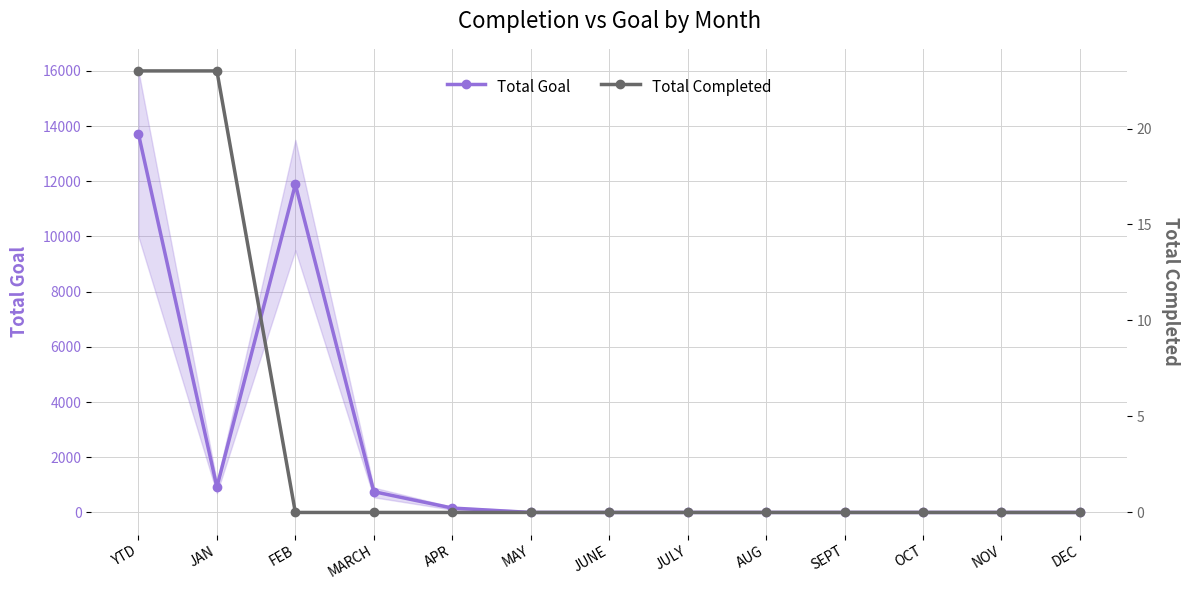

Where is Total Completed nearest to the value 11?

FEB